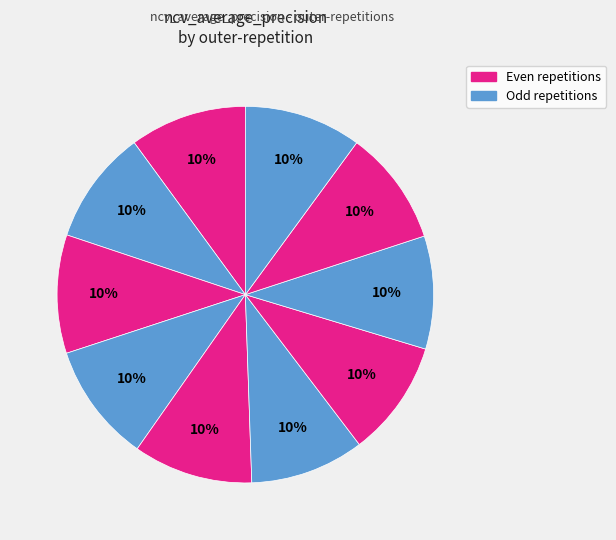

Count the number of slices in the pie.

10